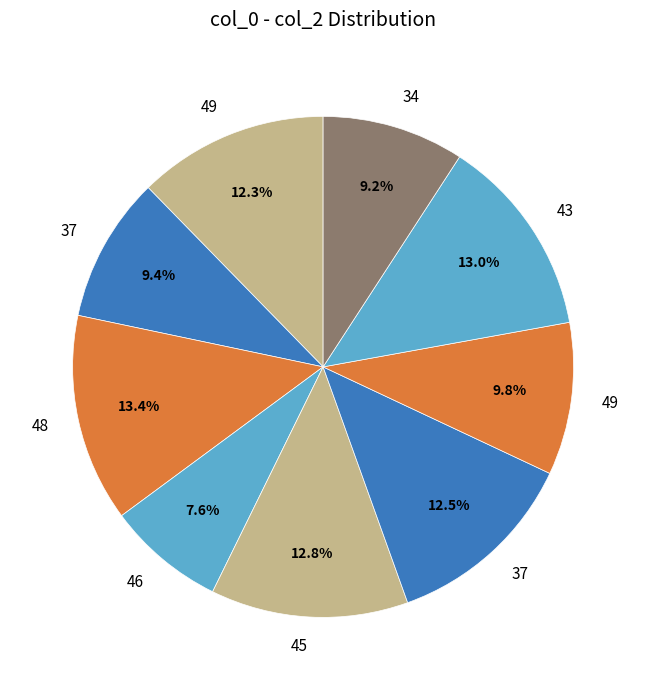

How many slices are in this pie chart?

9